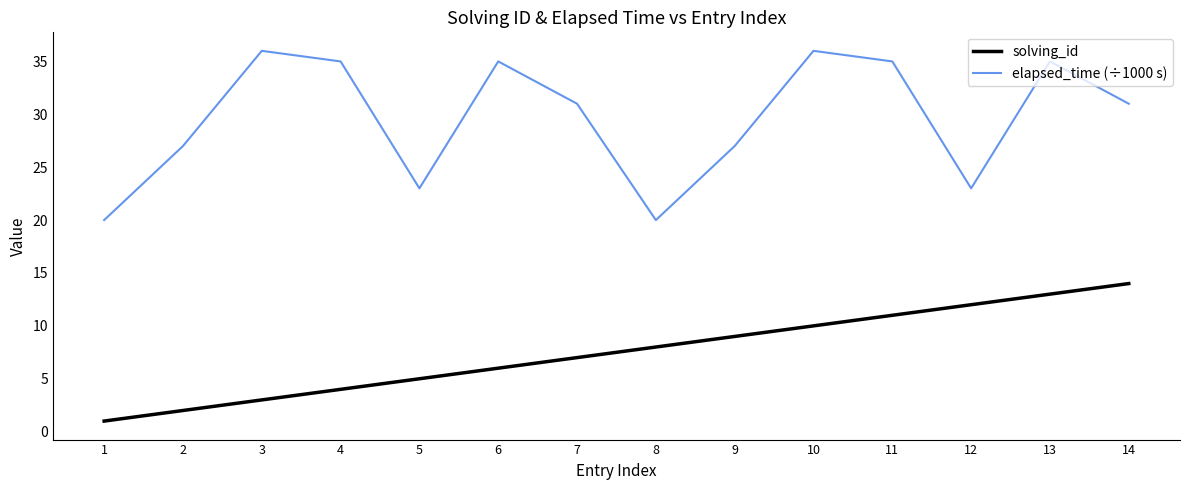

Reading right to left, list all the values displayed in this chart.

solving_id: 14	13	12	11	10	9	8	7	6	5	4	3	2	1
elapsed_time (÷1000 s): 31	35	23	35	36	27	20	31	35	23	35	36	27	20